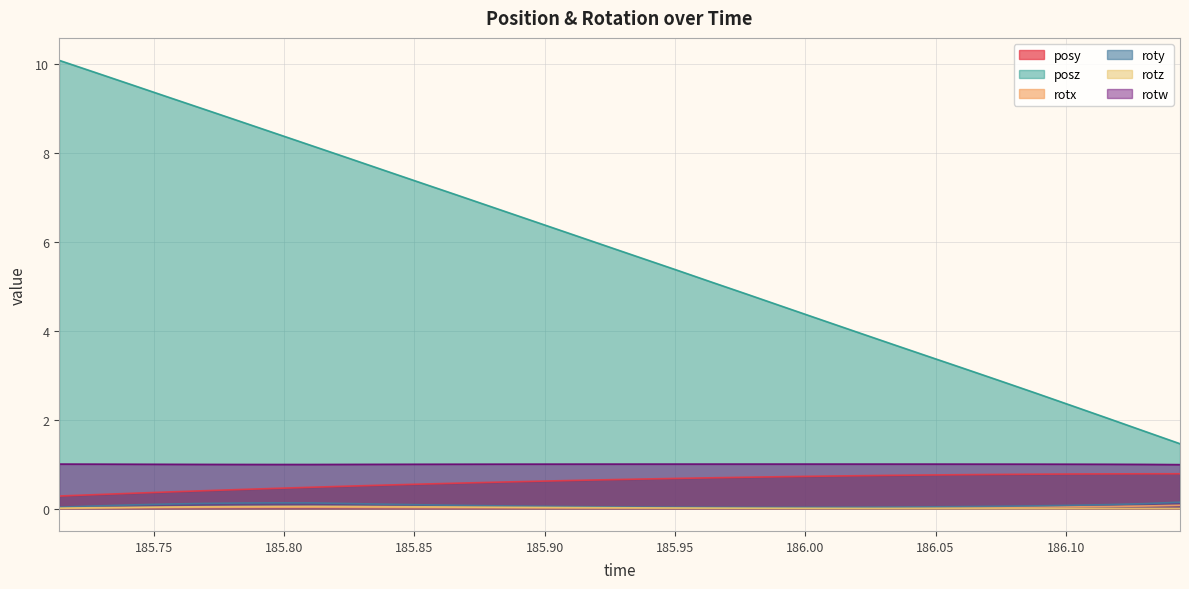

True or false: posz has more than 0 interior local peaks.

False